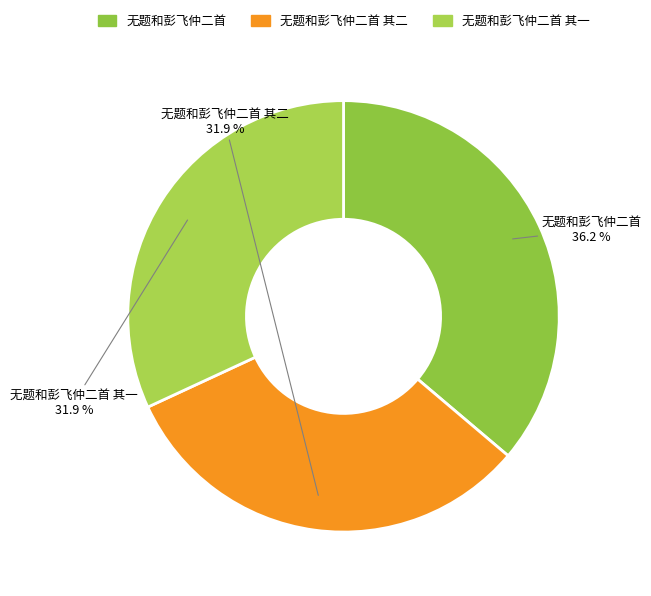

Count the number of slices in the pie.

3